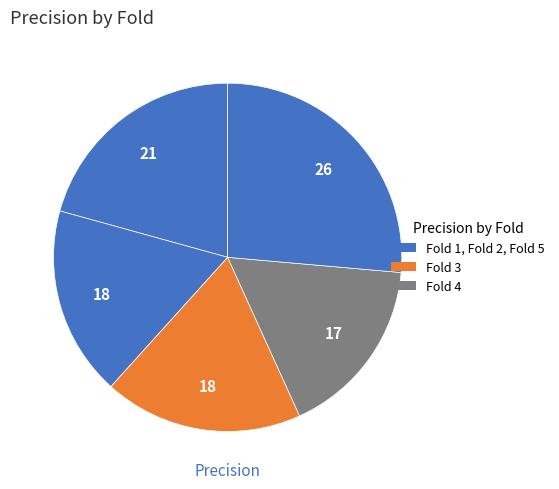

How many slices are in this pie chart?

5